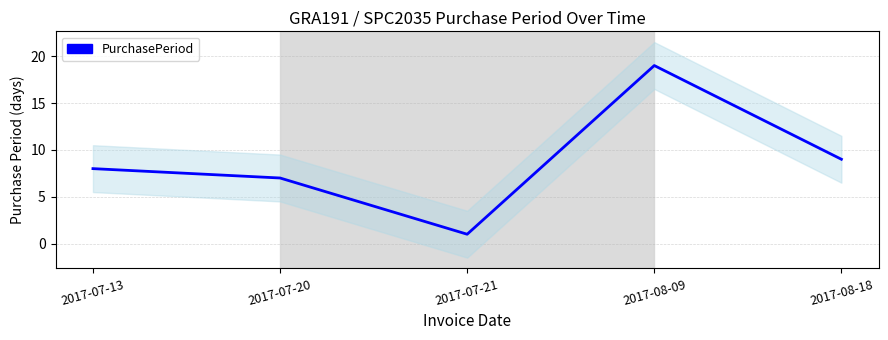

Reading right to left, list all the values displayed in this chart.

2017-08-18=9	2017-08-09=19	2017-07-21=1	2017-07-20=7	2017-07-13=8